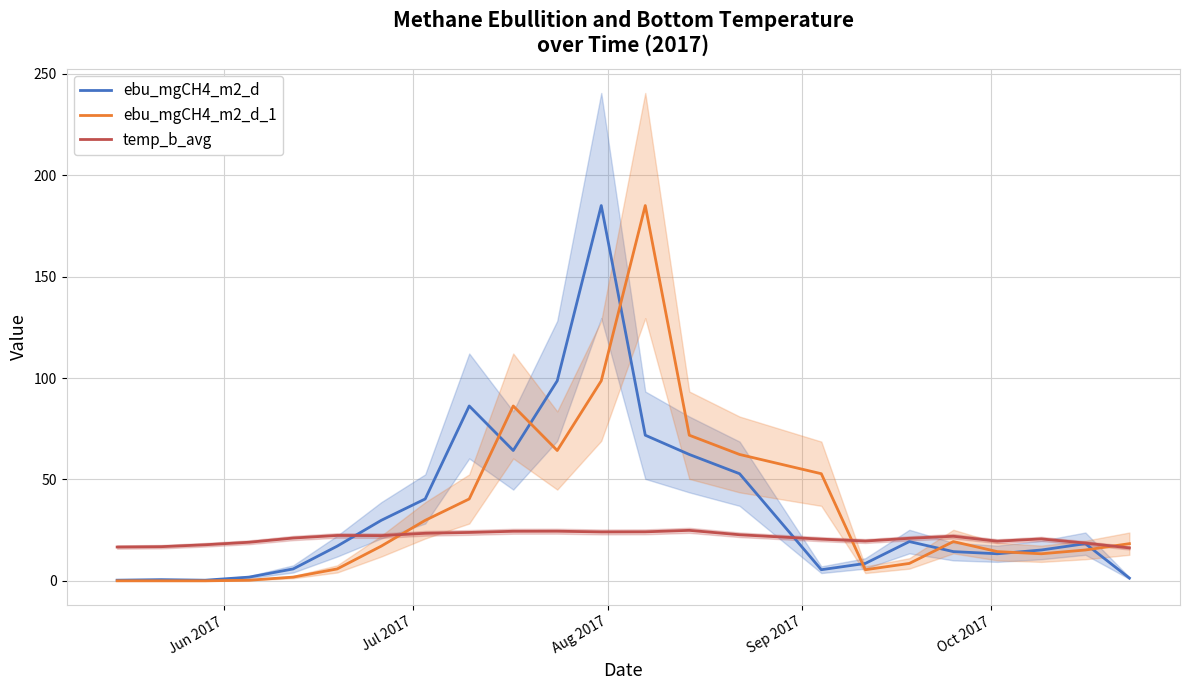

What is the maximum value for ebu_mgCH4_m2_d?

185.1